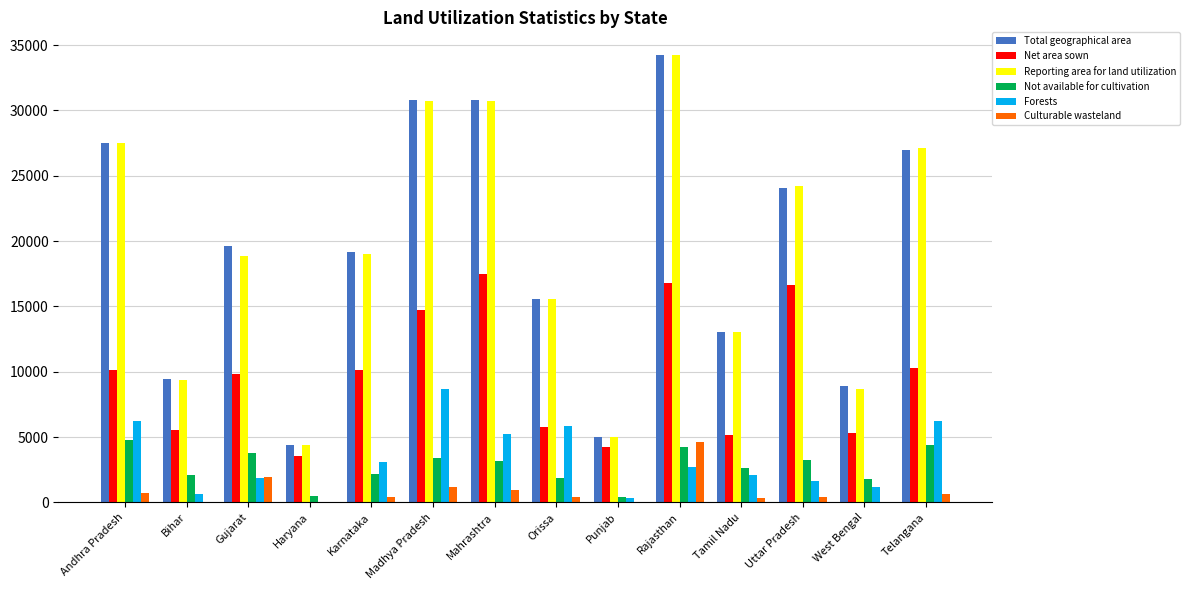

Which label corresponds to the largest value in the chart?

Rajasthan